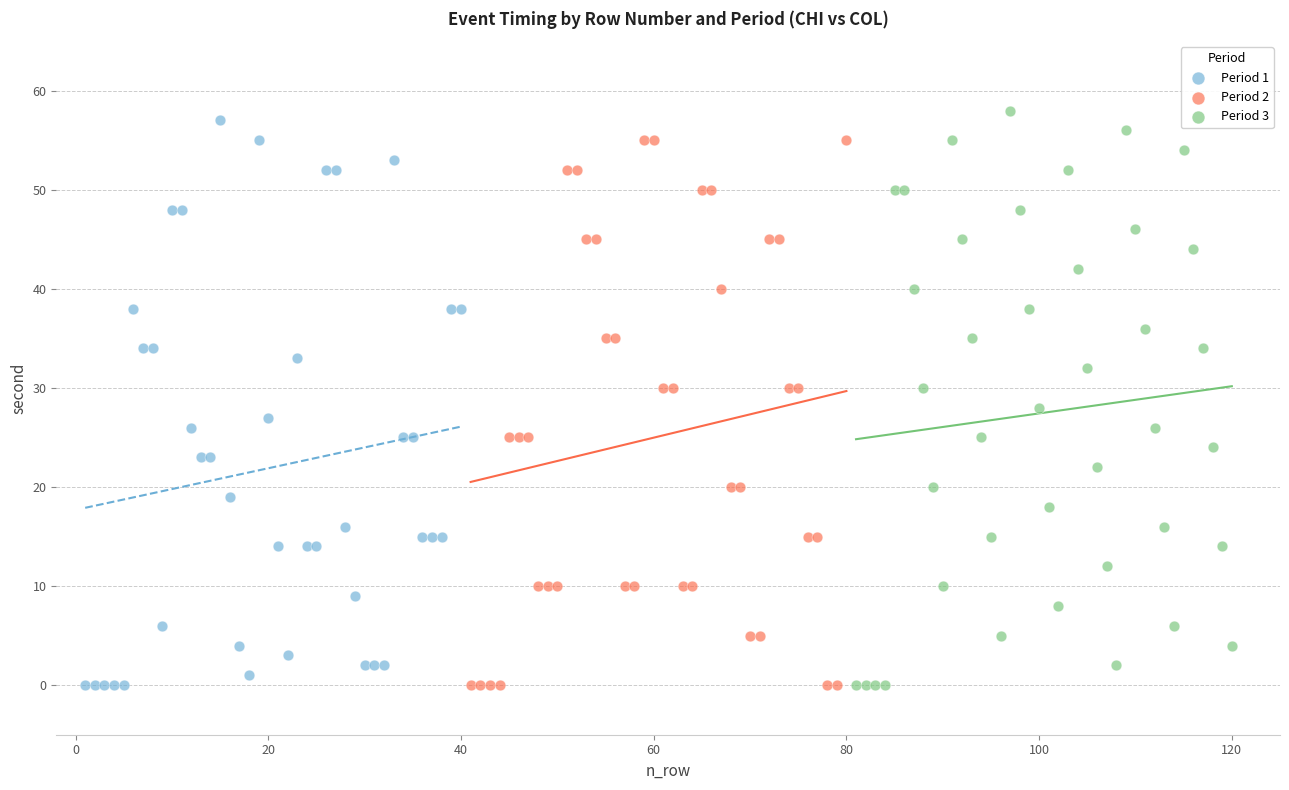

Which series has the largest Y range (max minus min)?

Period 3